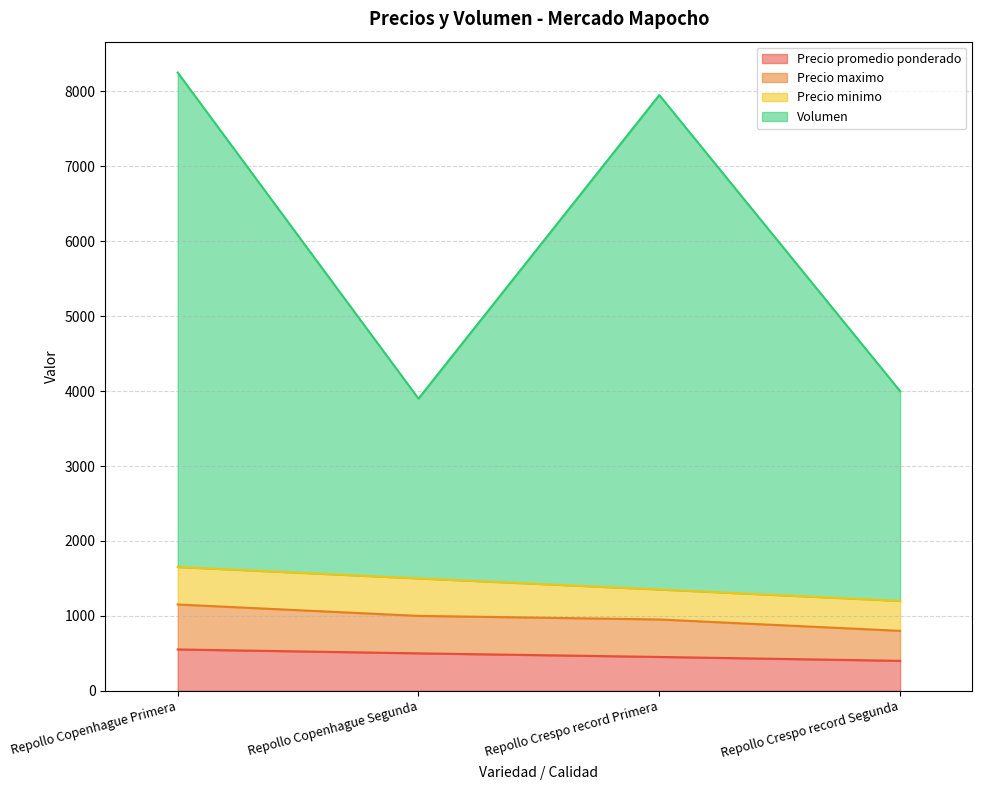

What is the value of the Precio promedio ponderado point at the 3rd from the left?

452